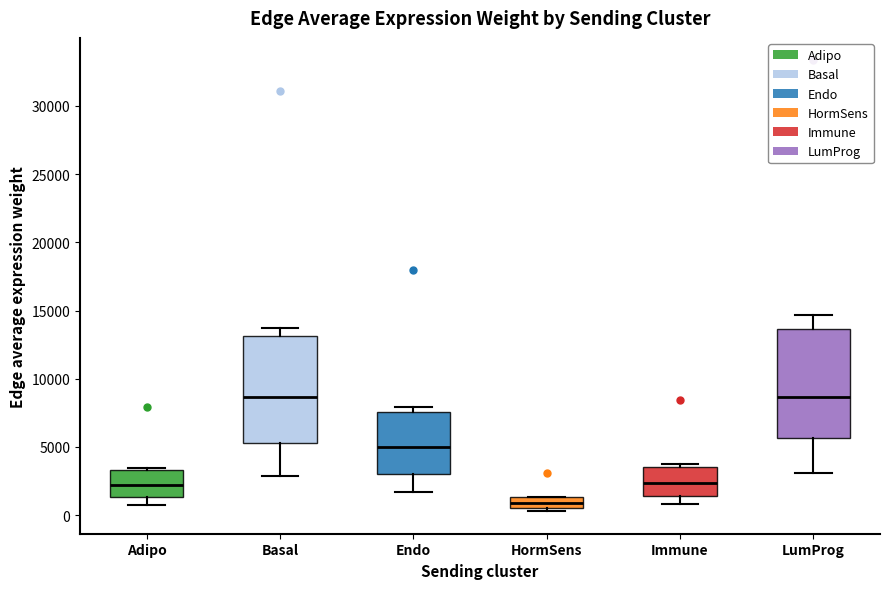

Reading left to right, read every box against the y-axis: the position of its median line, the range the box covers, and the ends of its whiskers. The values are not printed on the chart, so give them approximately, as read against the axis.

Adipo: median 2000, box 1500 to 3500, whiskers 500 to 3500
Basal: median 8500, box 5500 to 13000, whiskers 3000 to 13500
Endo: median 5000, box 3000 to 7500, whiskers 1500 to 8000
HormSens: median 1000, box 500 to 1500, whiskers 500 (just below the box's lower edge) to 1500
Immune: median 2500, box 1500 to 3500, whiskers 1000 to 3500 (just above the box's upper edge)
LumProg: median 8500, box 5500 to 13500, whiskers 3000 to 14500